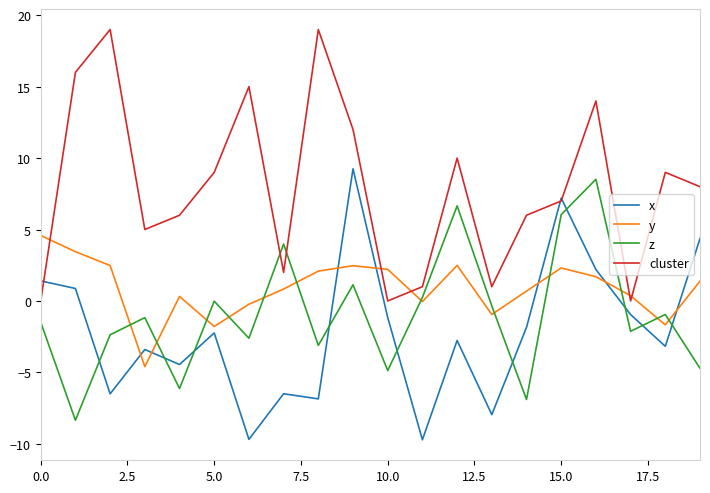

What is the difference between the second highest and minimum values in the x series?

16.9